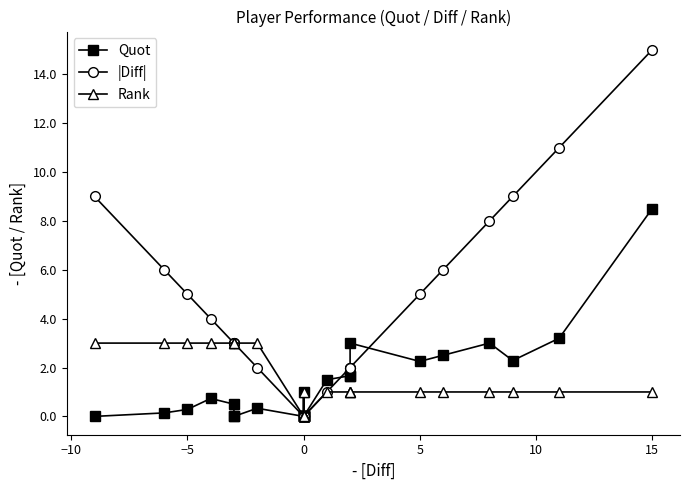

What is the difference between the highest and lowest values at −5?

4.7